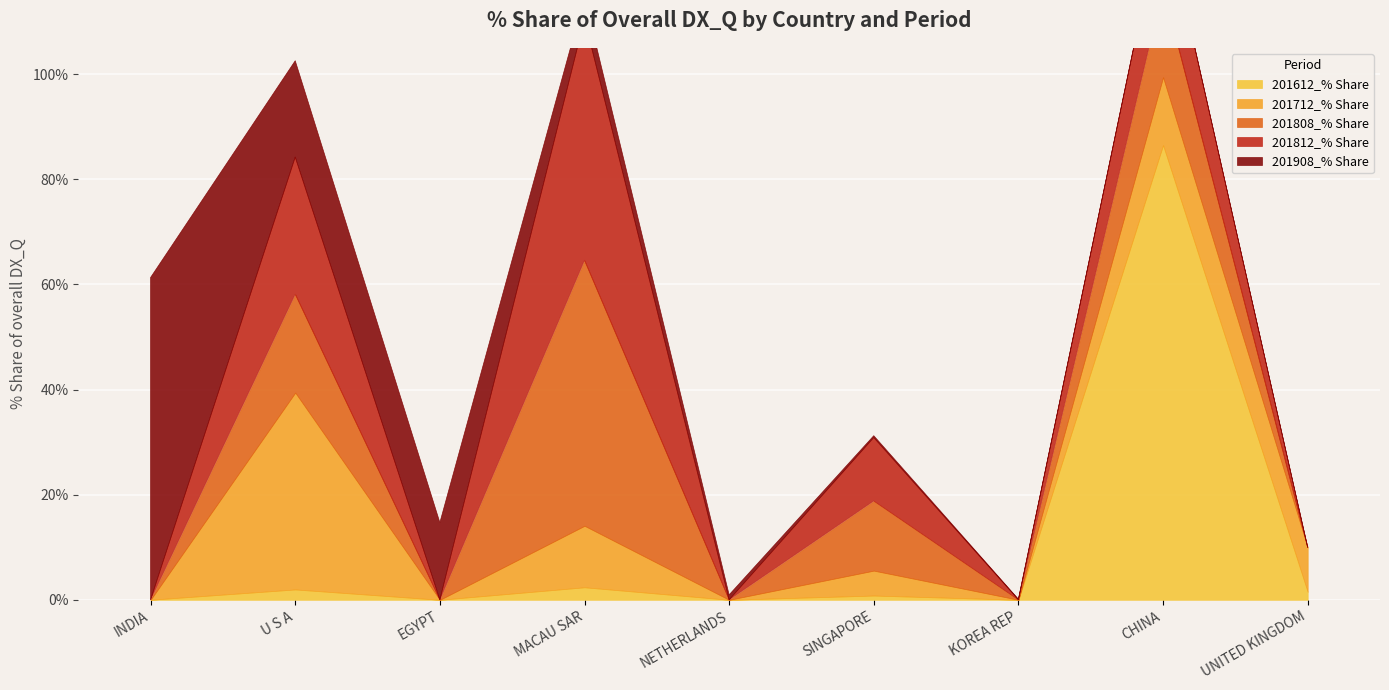

How many lines are shown in the chart?

5